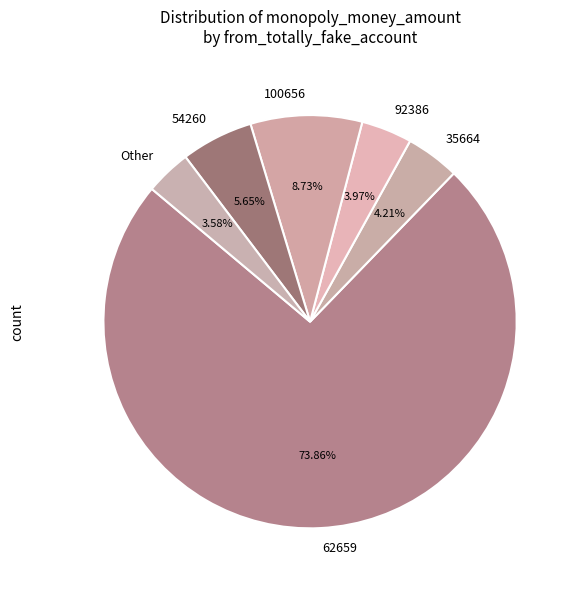

Which has a higher value, 54260 or 100656?

100656